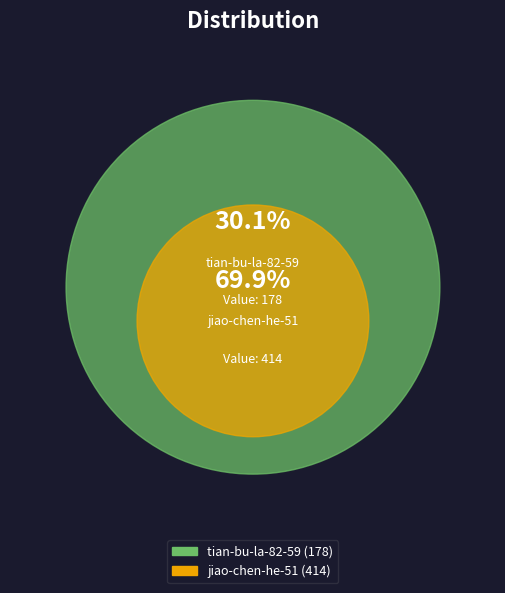

What percentage is the jiao-chen-he-51 slice, to the nearest percent?

70%